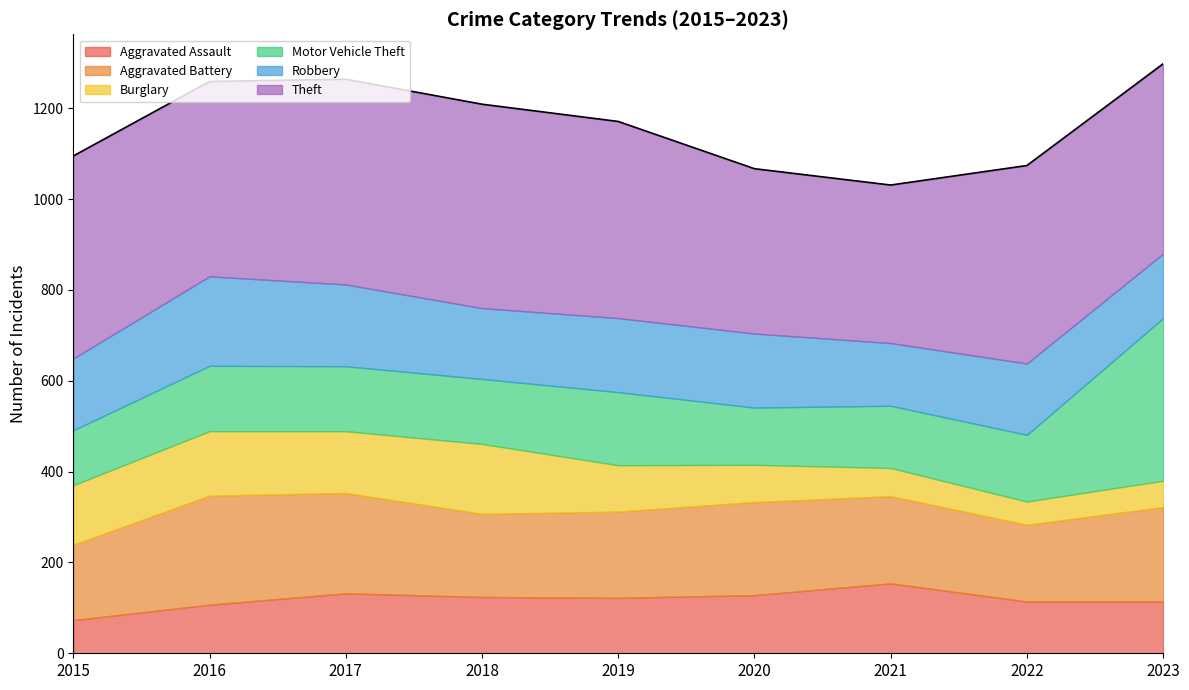

List the series in order of their peak value, lowest first.

Aggravated Assault, Burglary, Robbery, Aggravated Battery, Motor Vehicle Theft, Theft